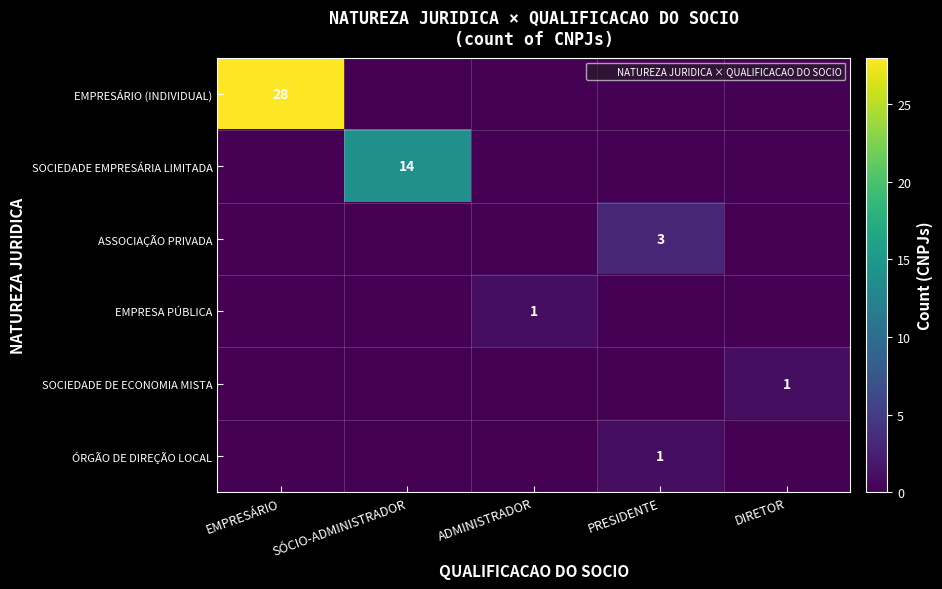

What is the highest value of the EMPRESÁRIO (INDIVIDUAL) series?

28